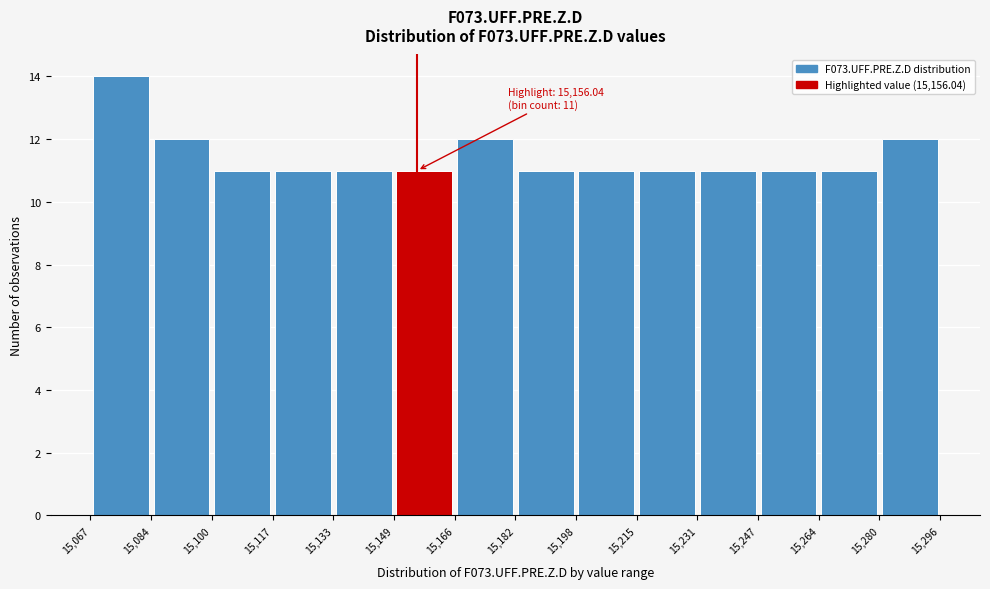

Which range on the x-axis has the tallest bar?

15,067 to 15,084